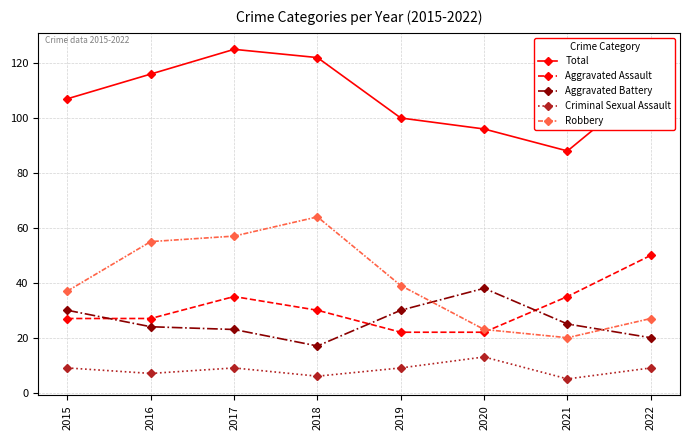

In Aggravated Battery, how many points are higher than both neighbors (excluding endpoints)?

1